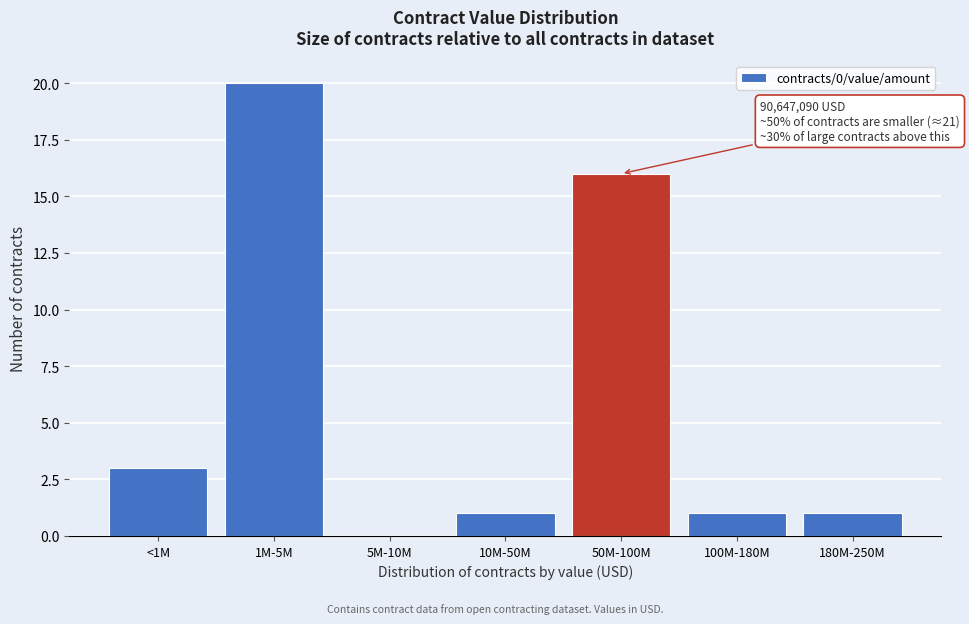

Reading right to left, what are all the values shown in this chart?

180M-250M=1	100M-180M=1	50M-100M=16	10M-50M=1	5M-10M=0	1M-5M=20	<1M=3